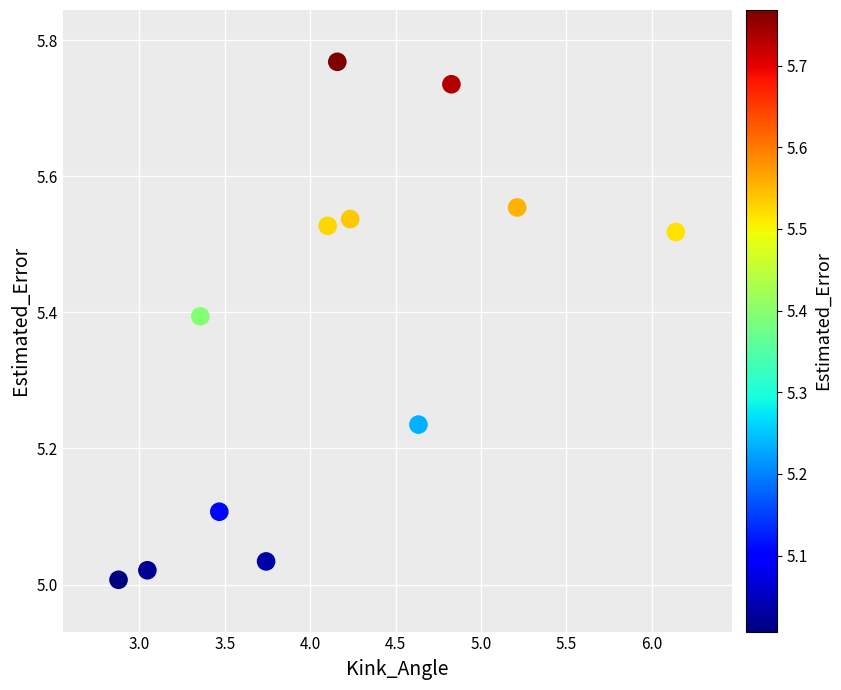

What is the range of Y values (max minus min)?

0.8